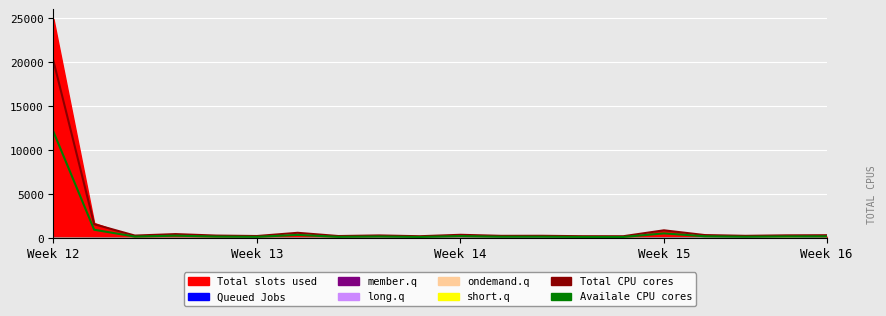

True or false: Total CPU cores and Availale CPU cores intersect in this chart.

False